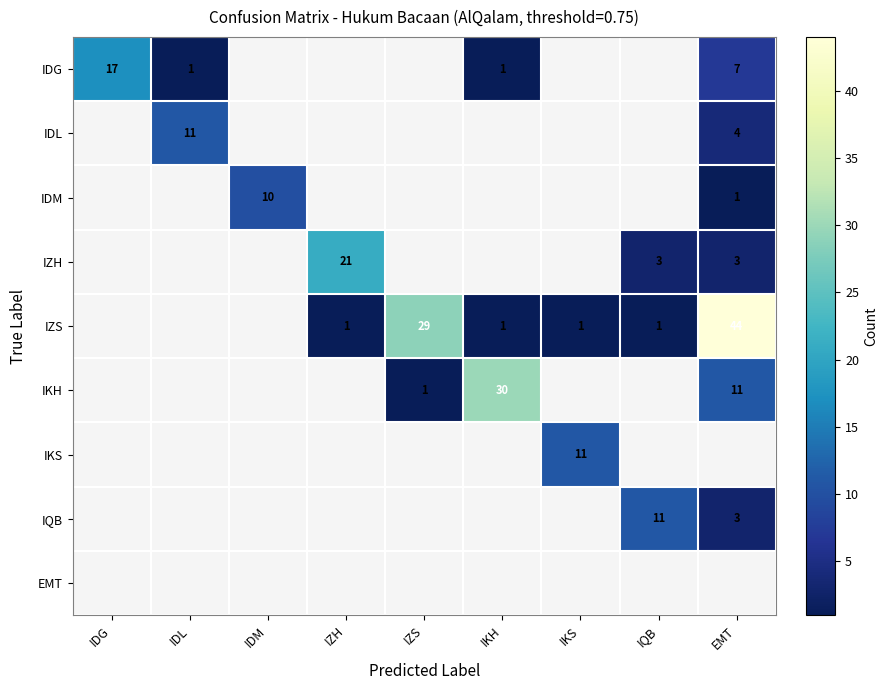

Is it true that IKH equals 46 at IKH?

False